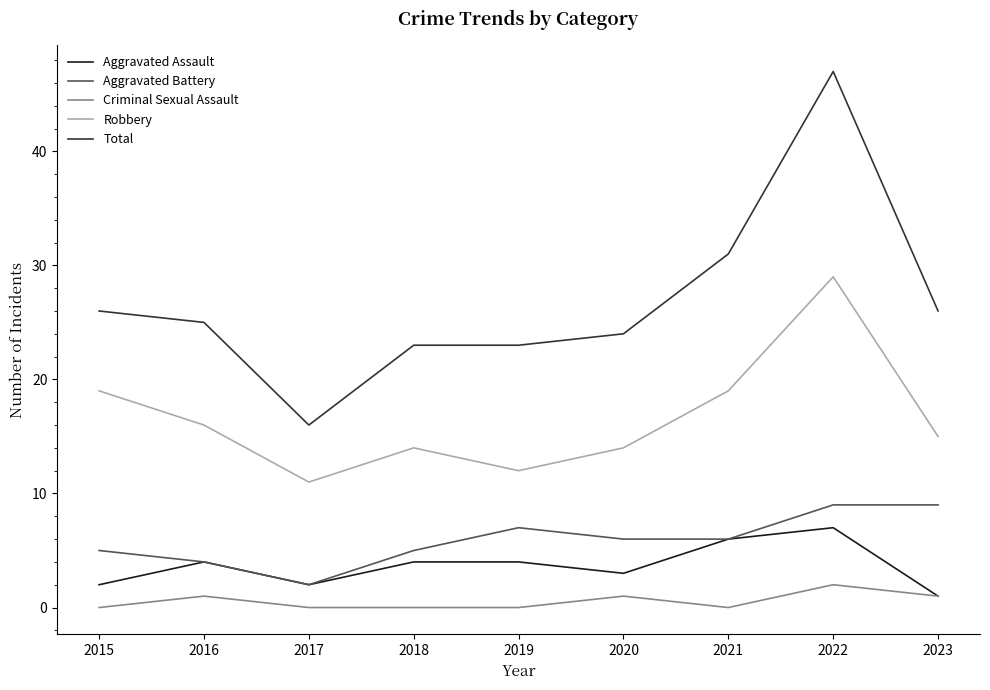

True or false: Total and Criminal Sexual Assault cross at least once.

False